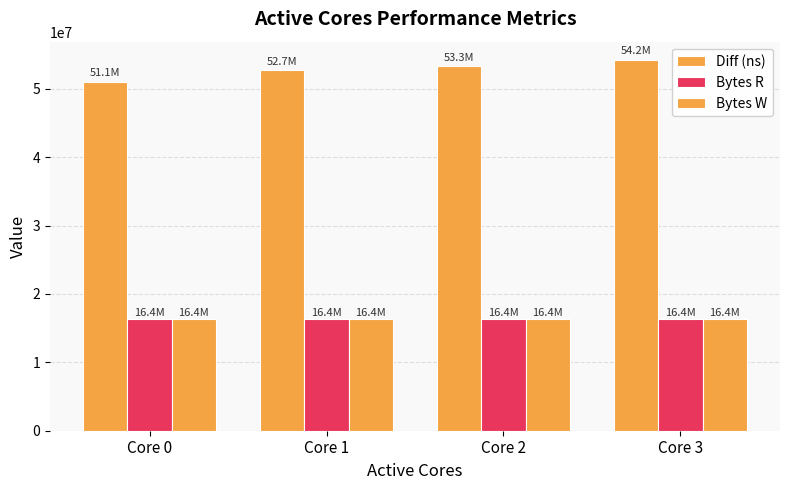

Is it true that Bytes W equals 8942105 at Core 3?

False